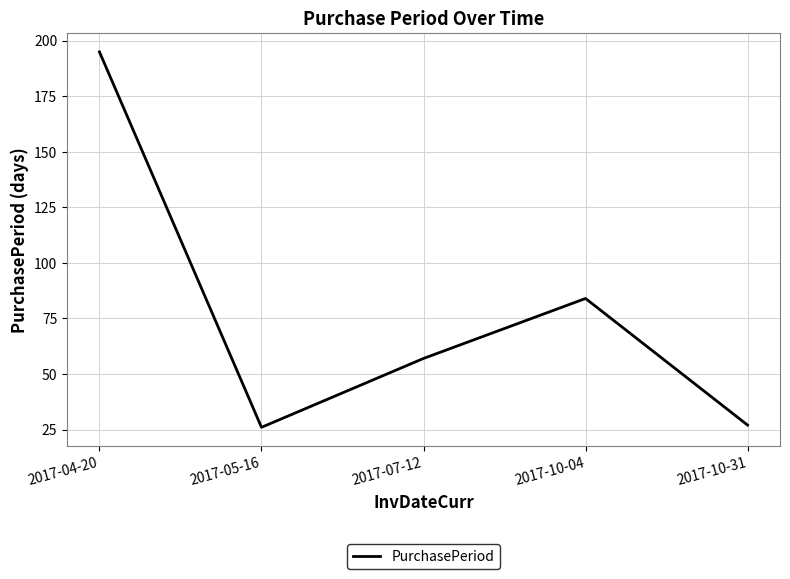

Is it true that the value at 2017-10-31 is 14?

False